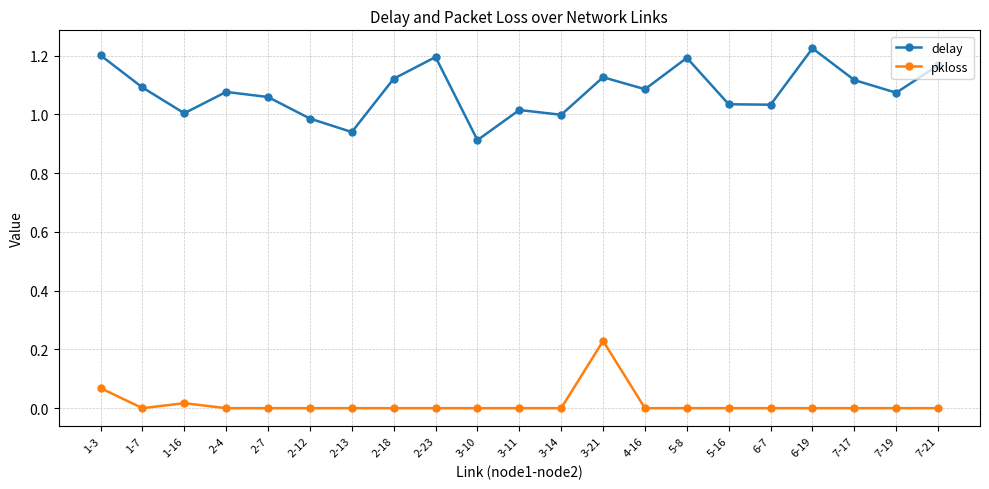

What are all the series names shown in the legend?

delay, pkloss